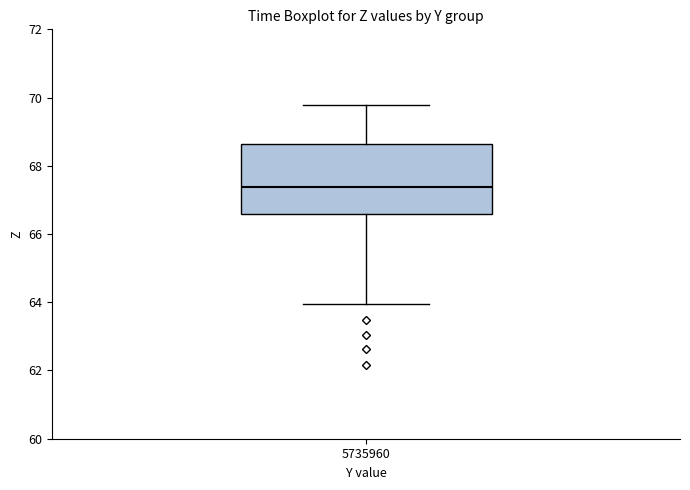

Read this box plot against the y-axis: the position of the median line, the range covered by the box, and the ends of both whiskers. The values are not printed on the chart, so give them approximately, as read against the axis.

median 67.4, box 66.6 to 68.6, whiskers 64.0 to 69.8